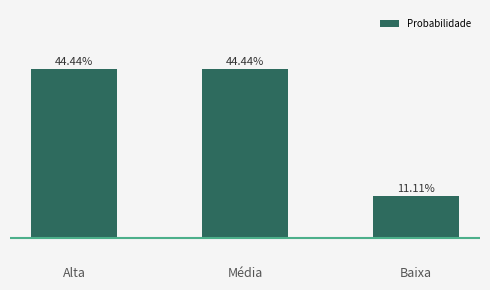

What is the label of the 2nd bar from the right?

Média